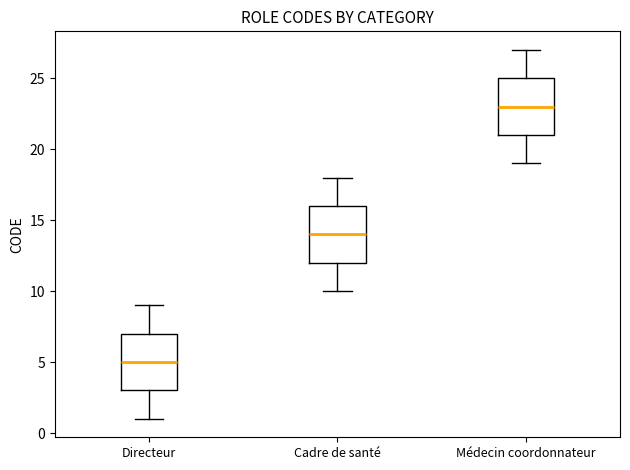

Reading left to right, transcribe this box plot: for each box, give where its median line is, the range the box spans, and where its two whiskers end, as read against the y-axis. The values are not printed on the chart, so give them approximately, as read against the axis.

Directeur: median 5, box 3 to 7, whiskers 1 to 9
Cadre de santé: median 14, box 12 to 16, whiskers 10 to 18
Médecin coordonnateur: median 23, box 21 to 25, whiskers 19 to 27